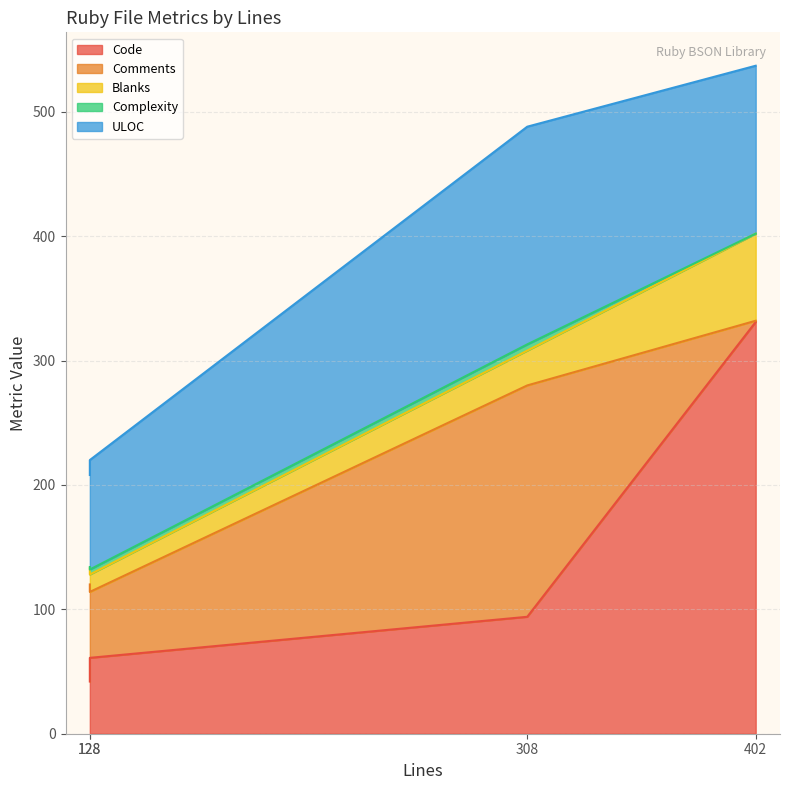

What is the approximate value of Blanks at 128?

14